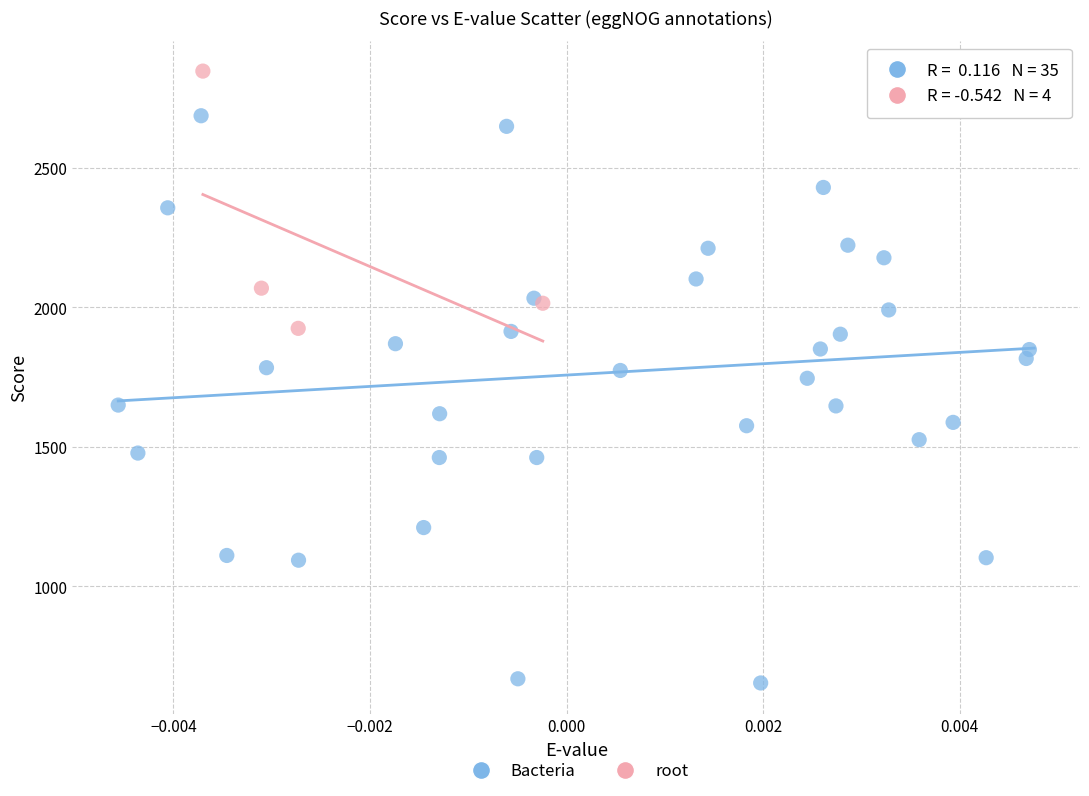

Which series reaches the maximum Y coordinate?

root